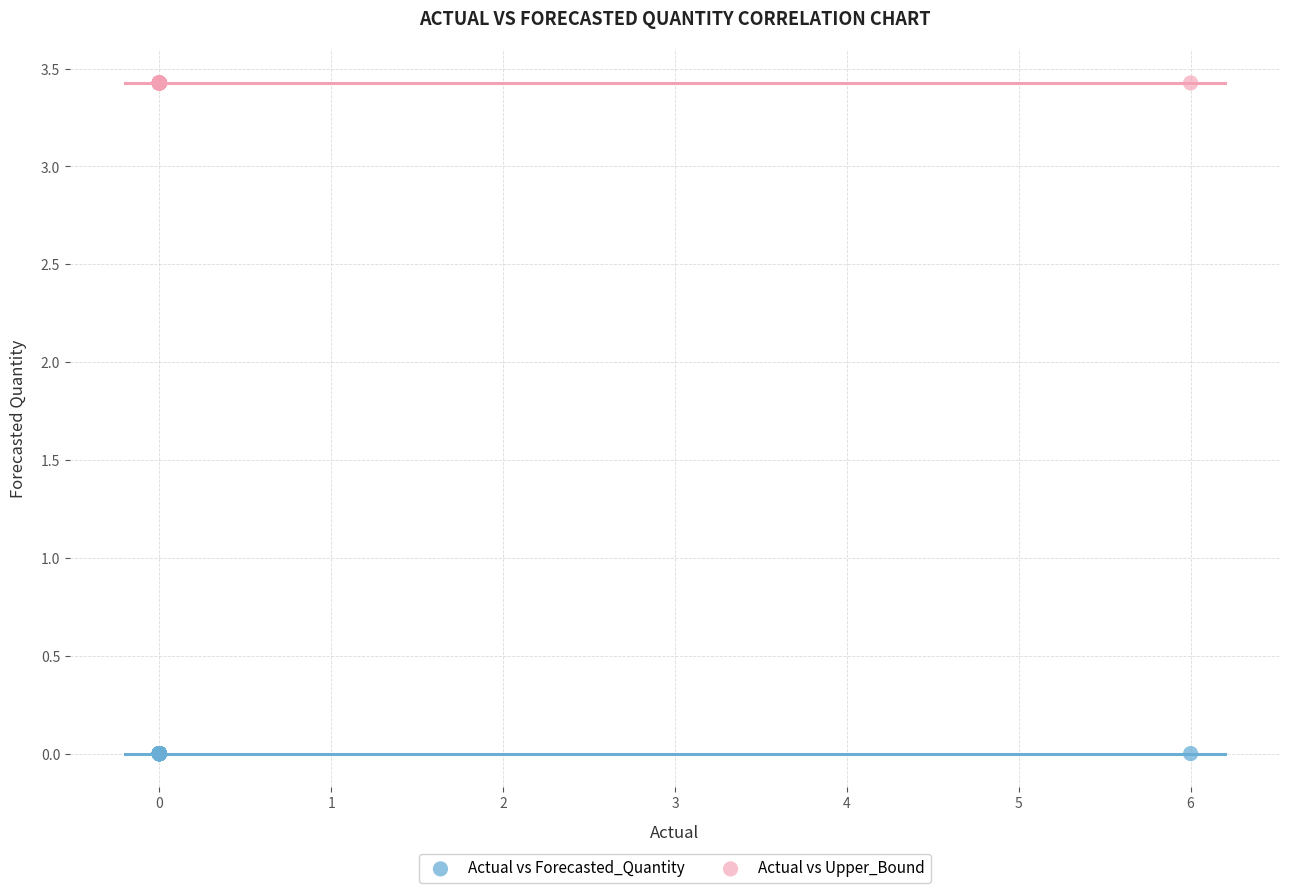

Which series contains the lowest Y value?

Actual vs Forecasted_Quantity